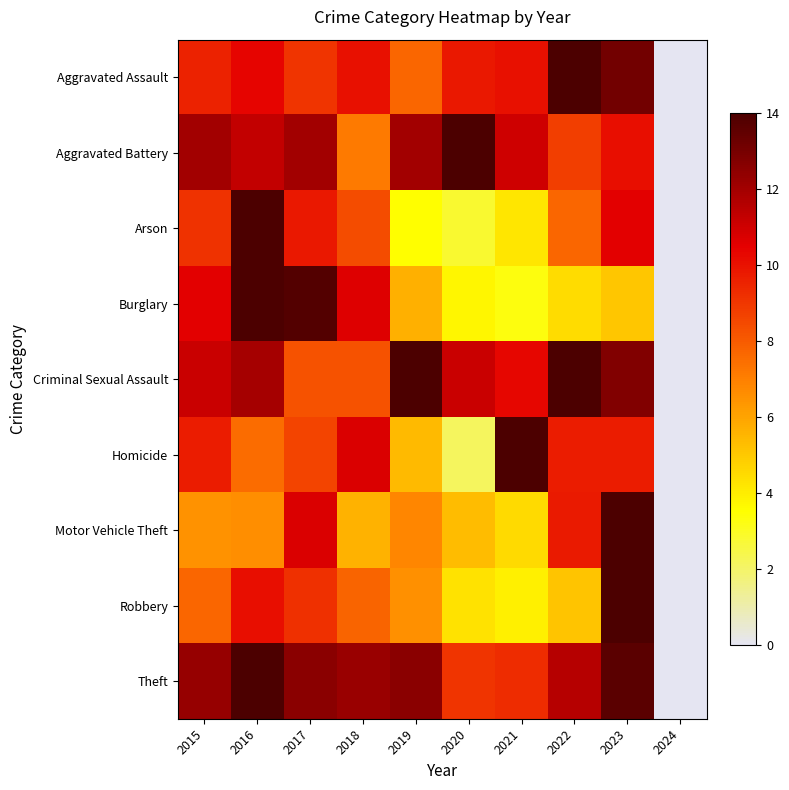

What is the spread (max minus min) of values at 2017?

5.6